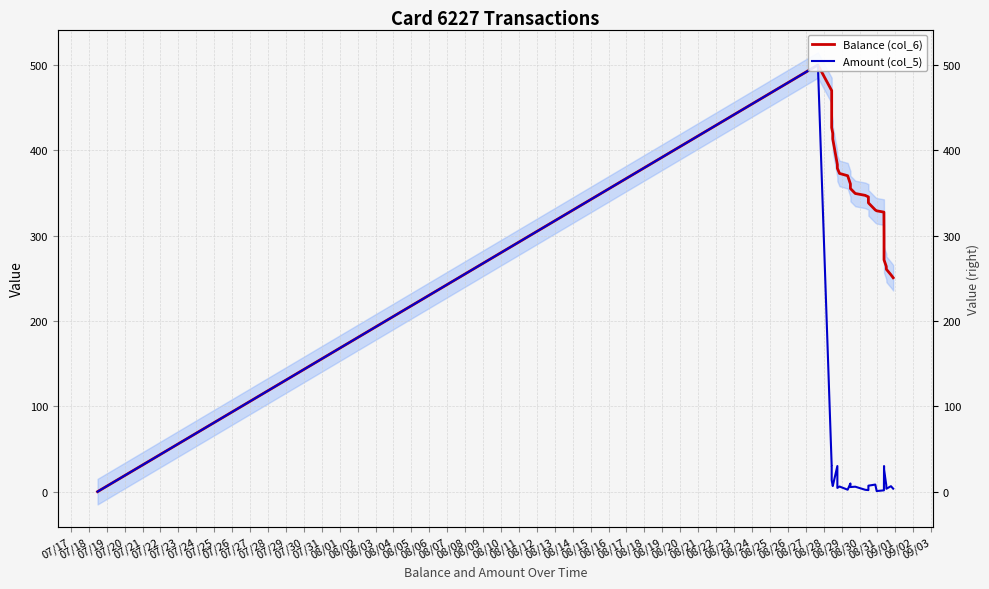

How many lines are shown in the chart?

2